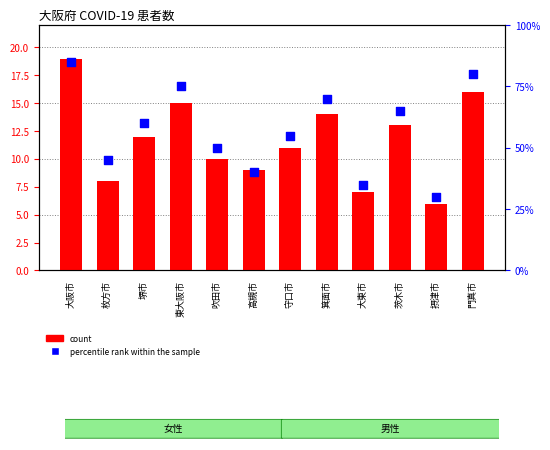

What is the total value across all series at 大阪市?

104